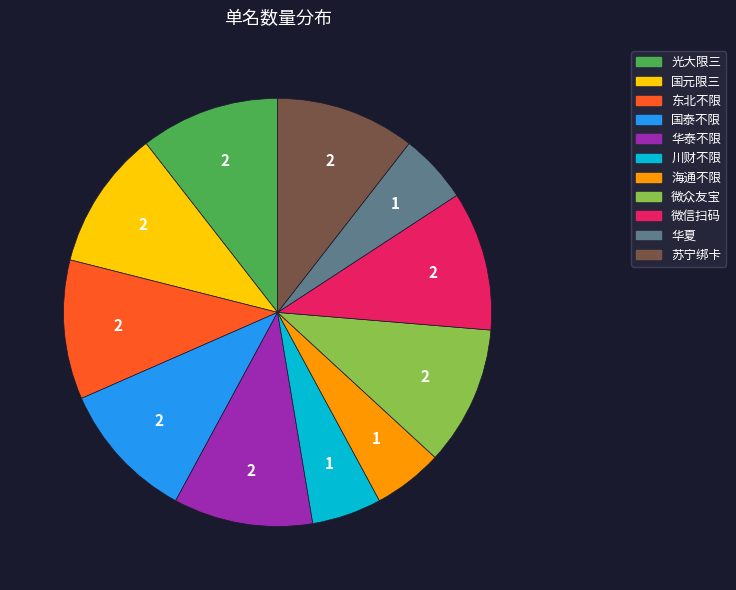

The 海通不限 slice represents 19% of the pie. True or false?

False